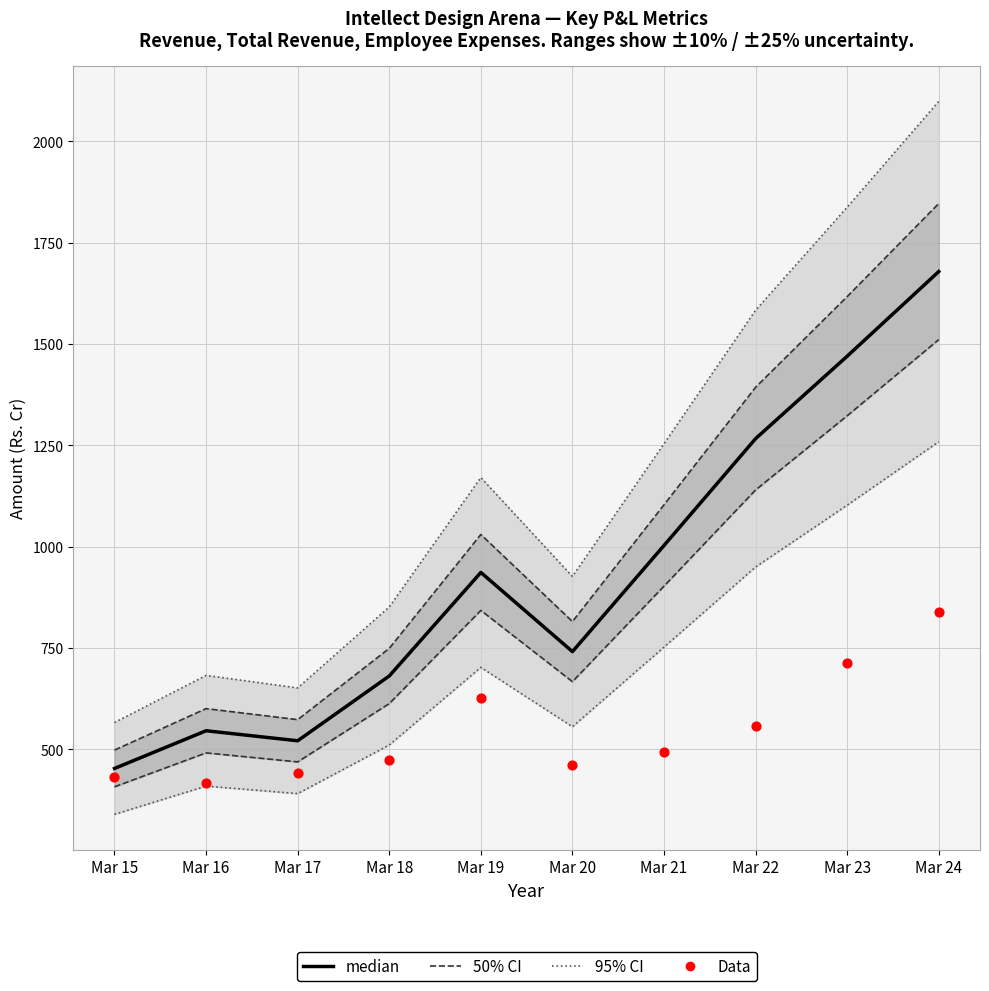

What are all the series names shown in the legend?

95% CI, 50% CI, median, Data